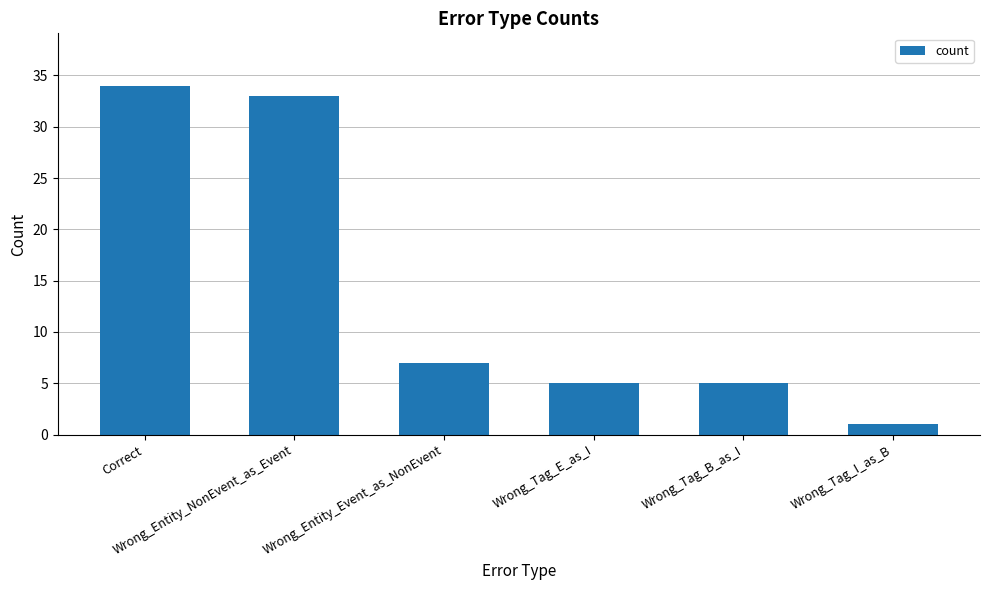

What is the change in value from Wrong_Entity_Event_as_NonEvent to Wrong_Tag_E_as_I?

-2